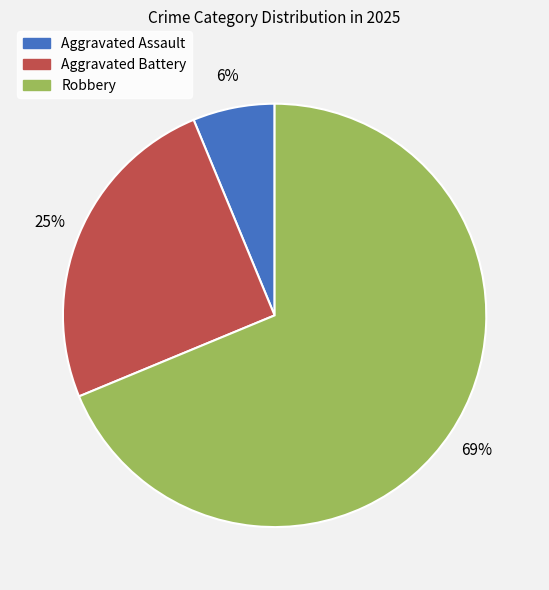

Between Aggravated Battery and Aggravated Assault, which is larger?

Aggravated Battery